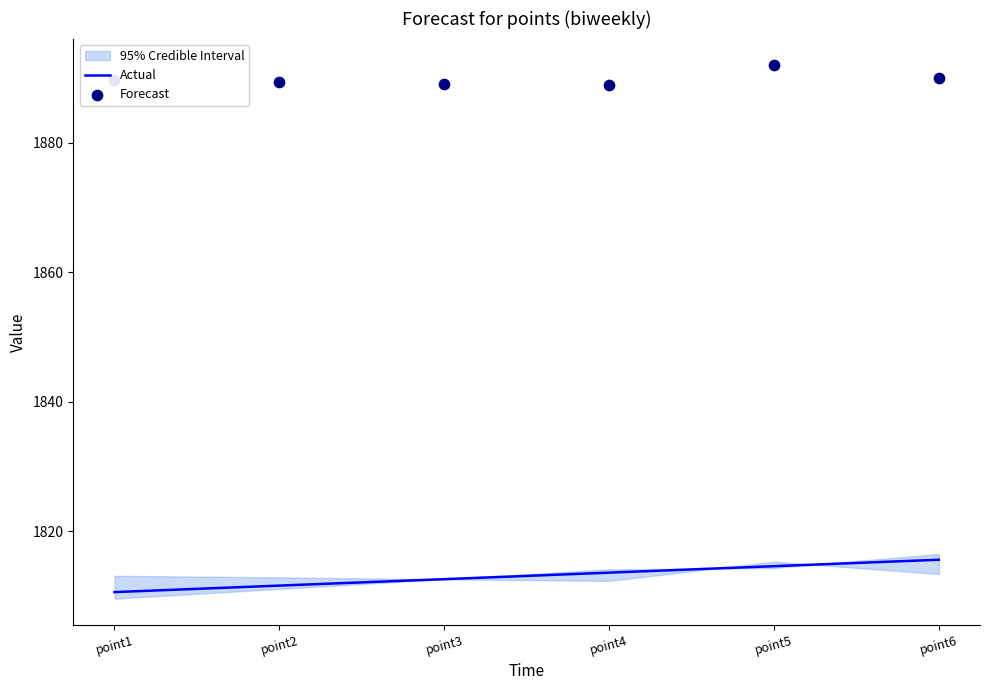

What are all the series names shown in the legend?

Actual, Forecast